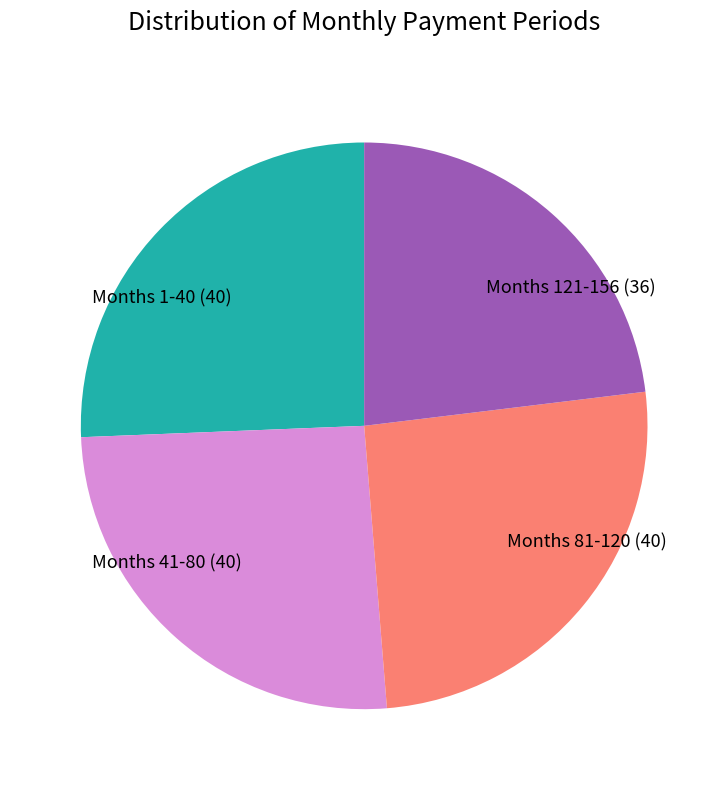

Do Months 1-40 and Months 41-80 together represent more than half of the pie?

Yes